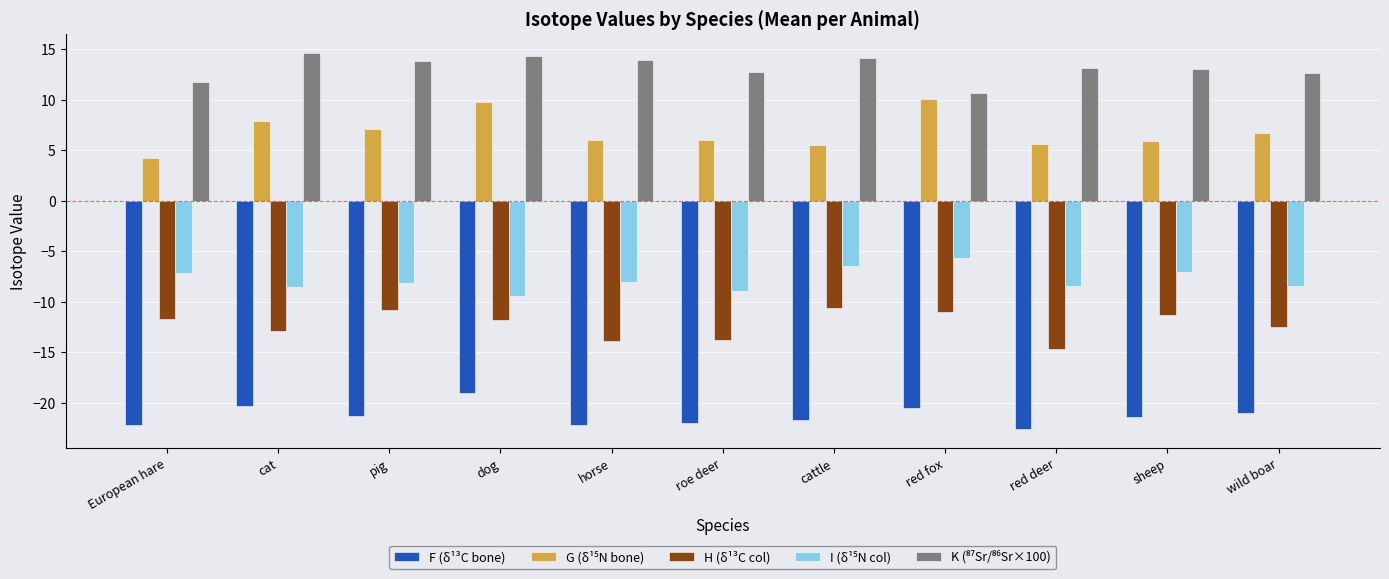

The H (δ¹³C col) series shows -16.8 at cattle. True or false?

False